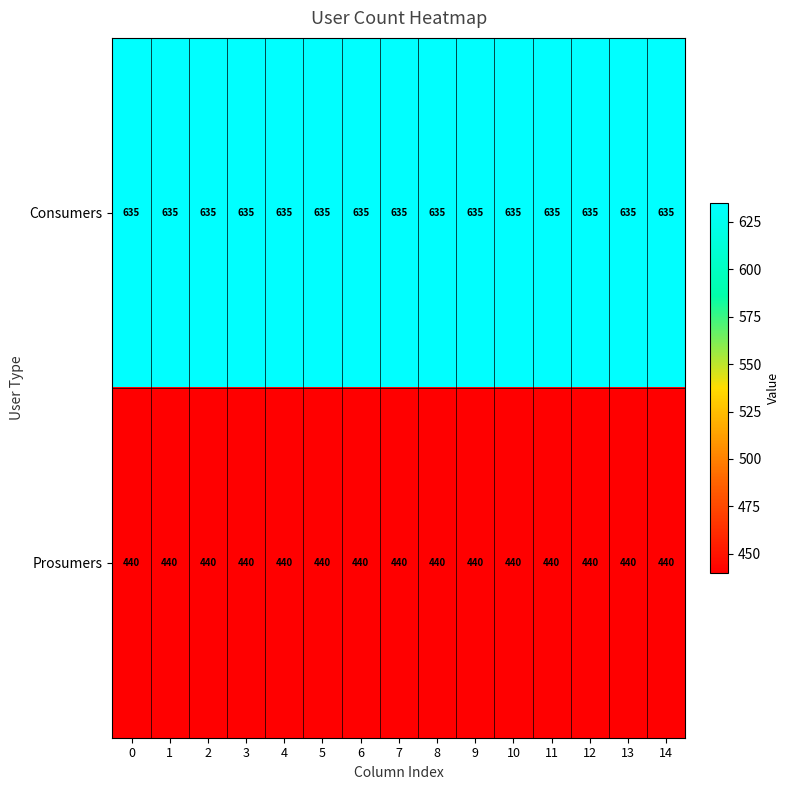

What is the total value across all series at 14?

1075